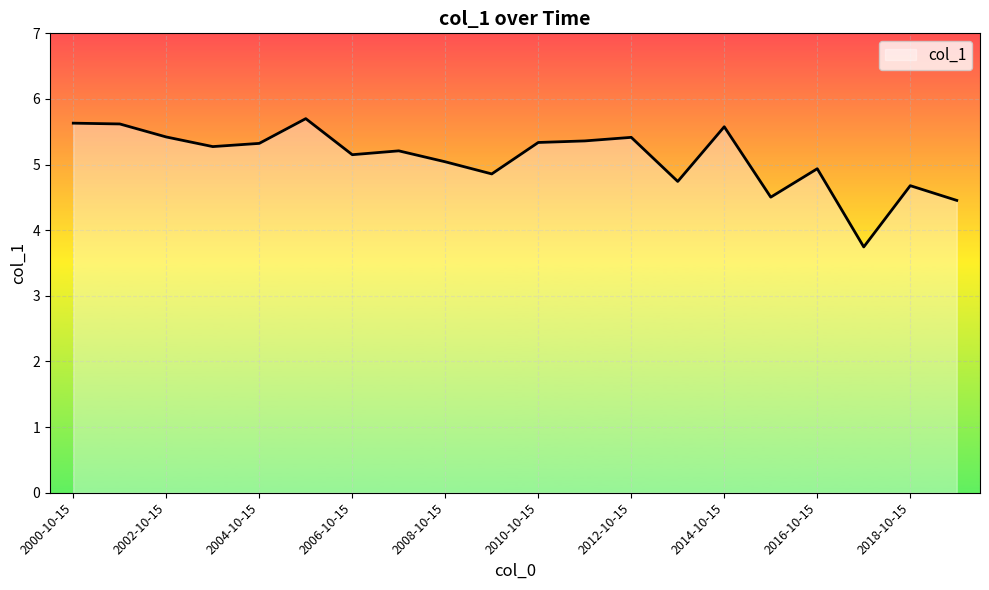

What is the minimum value shown in the chart?

3.7